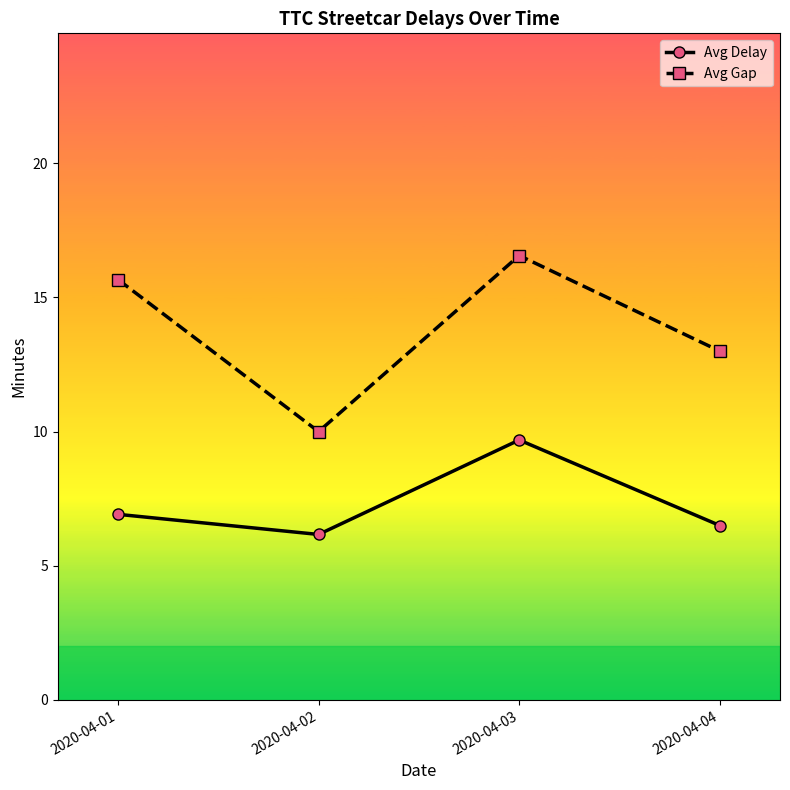

What is the lowest value of the Avg Delay series?

6.2